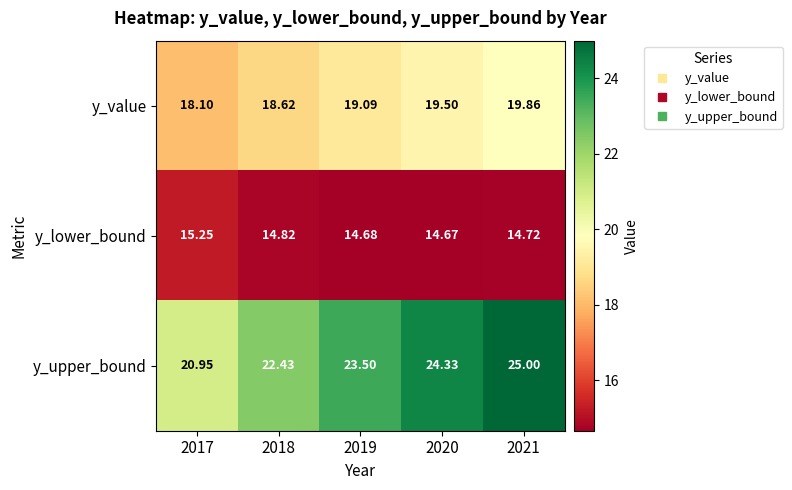

Which series has the widest spread of values?

y_upper_bound